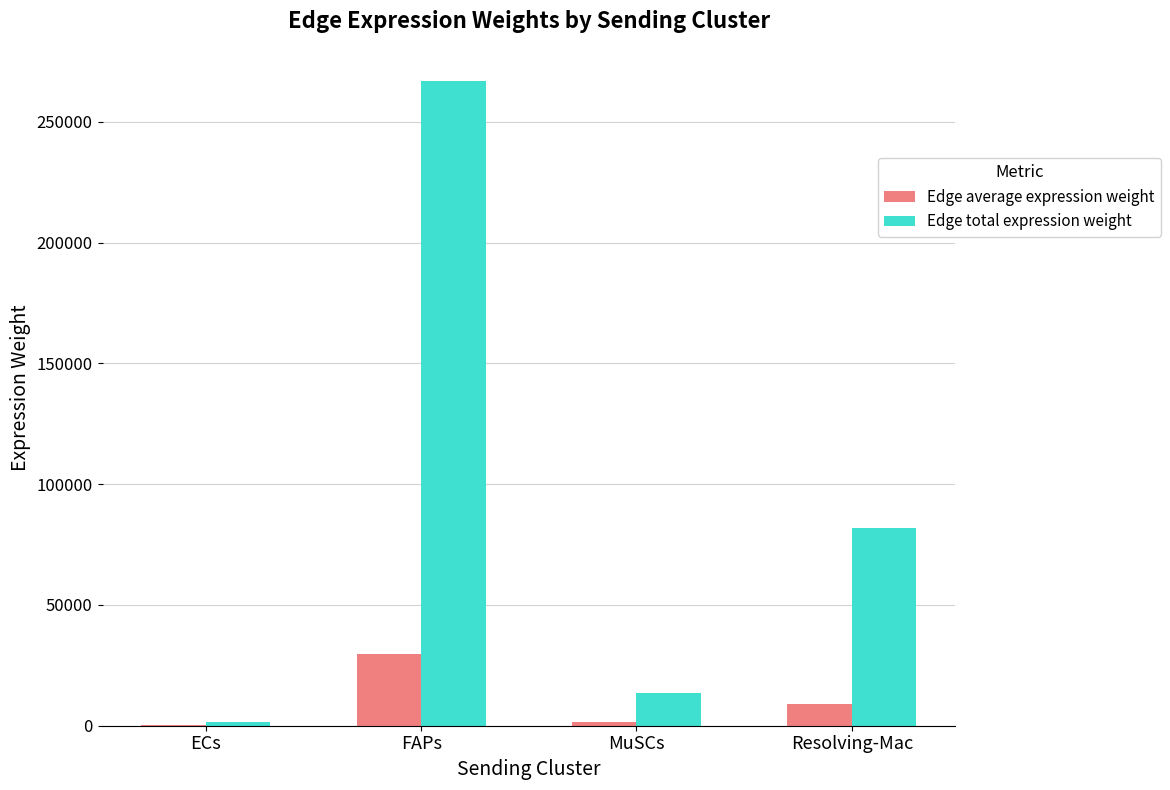

Is the value of Edge average expression weight at Resolving-Mac greater than the value of Edge total expression weight at Resolving-Mac?

No